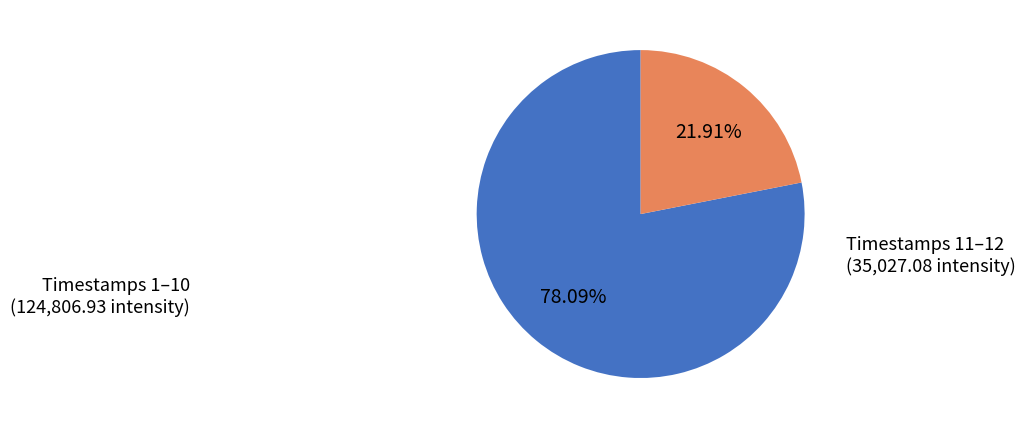

Is there a majority slice in this chart?

Yes